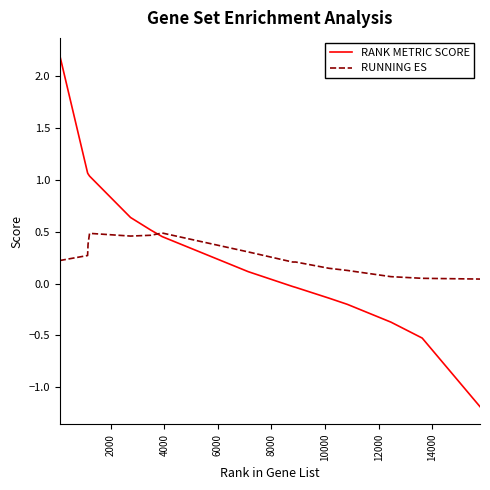

What is the difference between the maximum and minimum values in the RUNNING ES series?

0.4